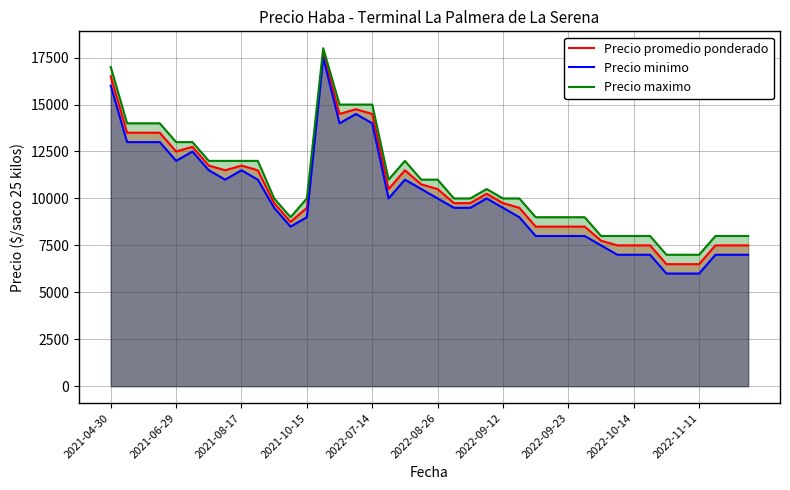

True or false: Precio minimo and Precio maximo intersect in this chart.

False